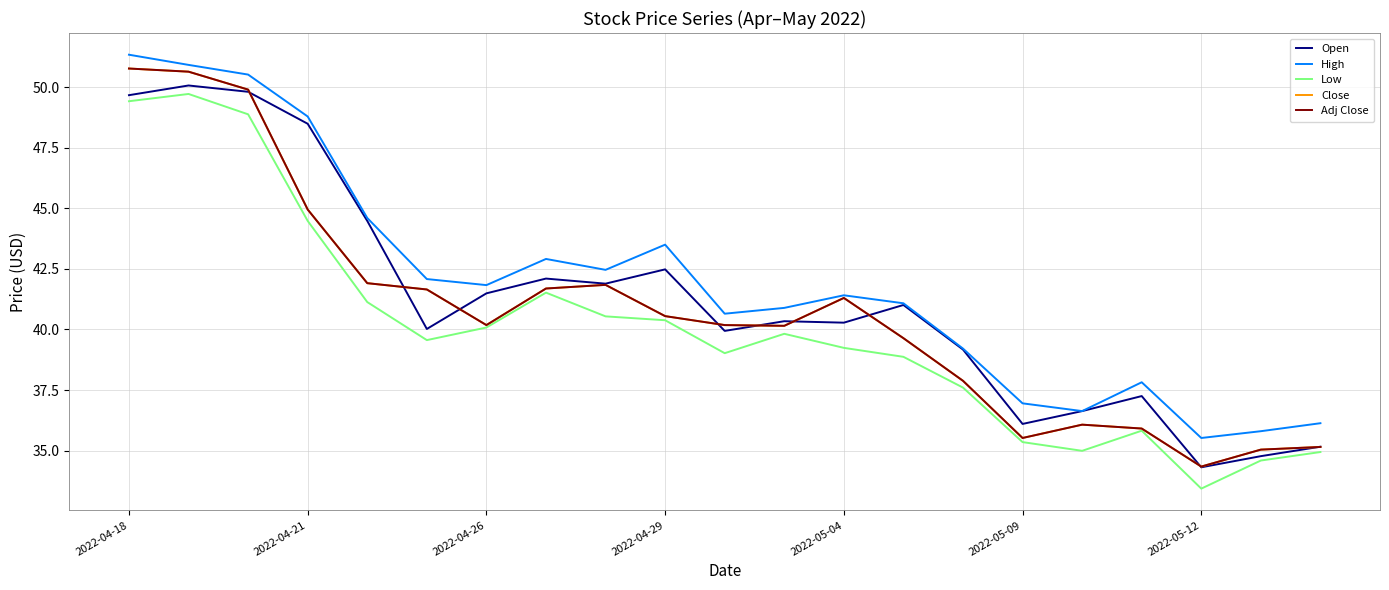

Does the chart display data point markers on the line(s)?

No